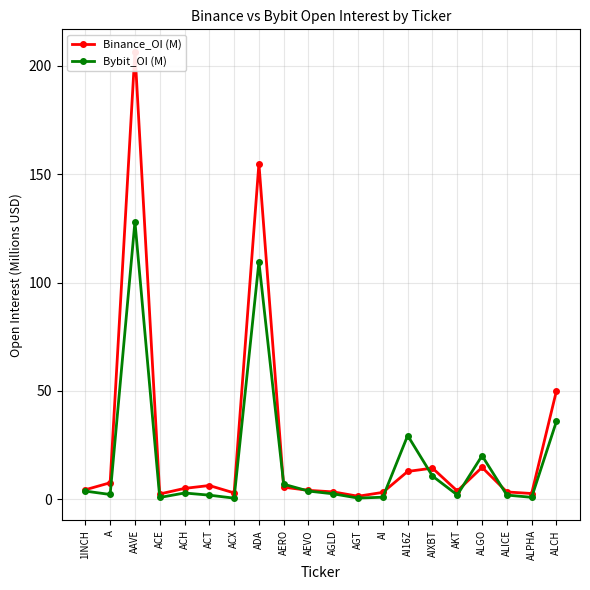

Count the number of data series in this chart.

2